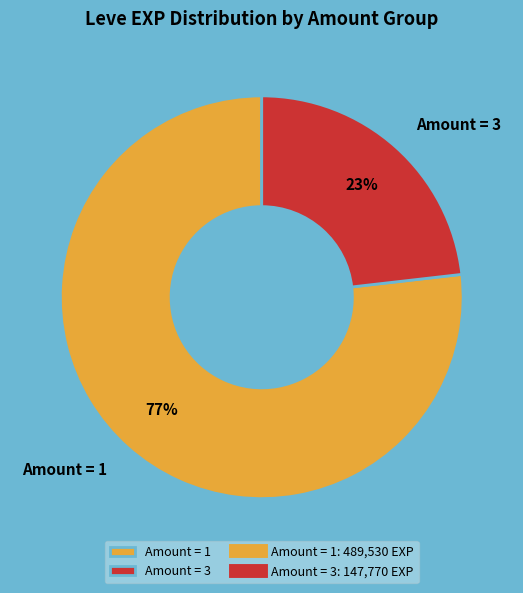

What is the majority slice?

Amount = 1